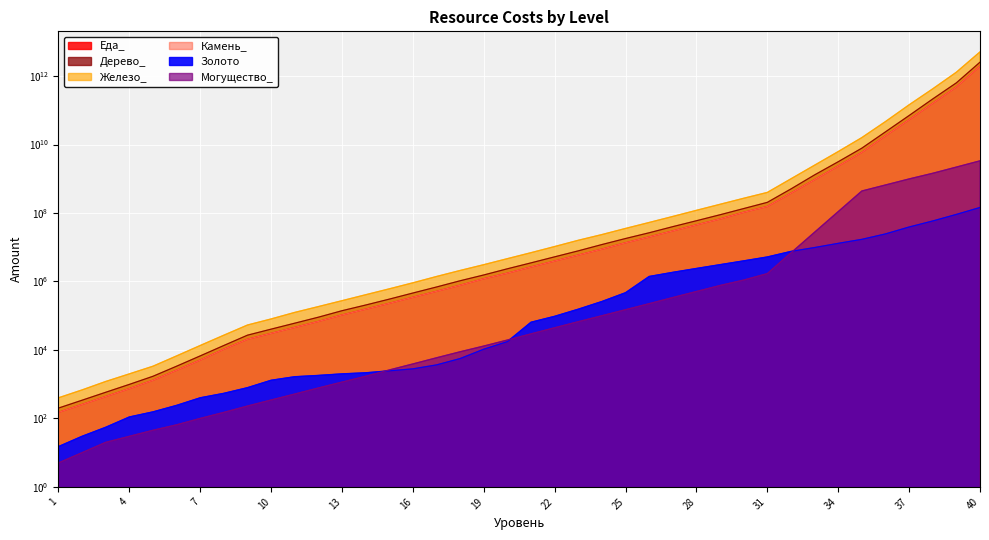

True or false: Железо_ and Могущество_ cross at least once.

False